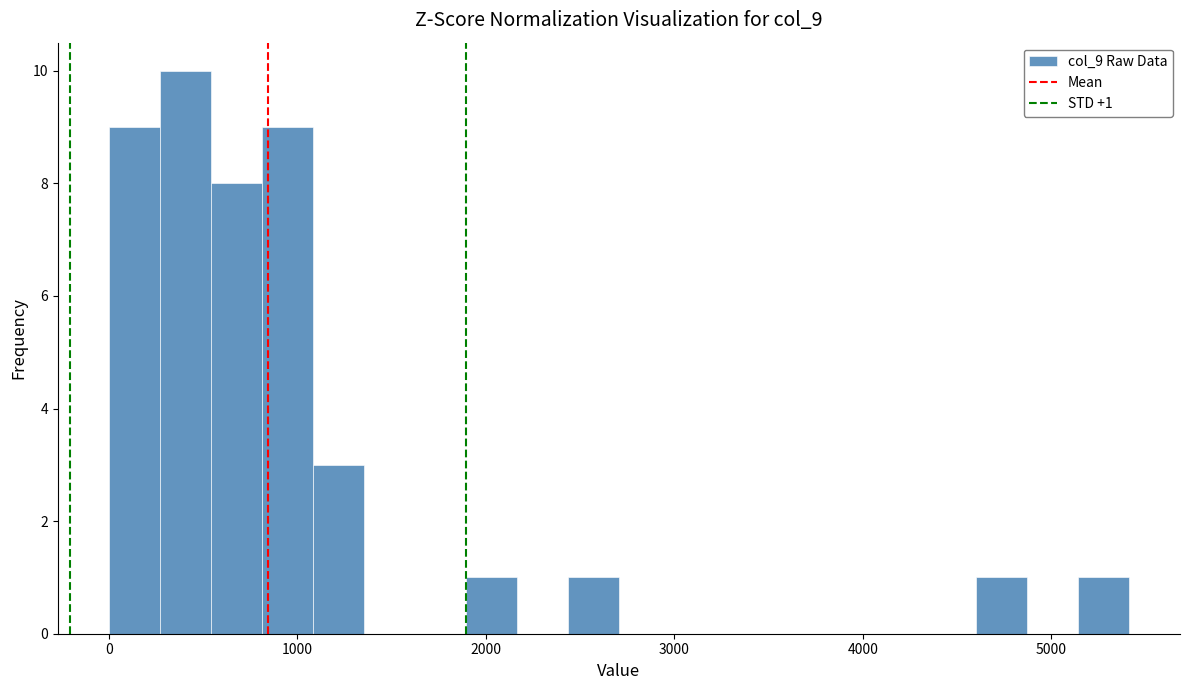

Around what value on the x-axis is the tallest bar? Give the approximate position of its centre, as read against the axis.

400